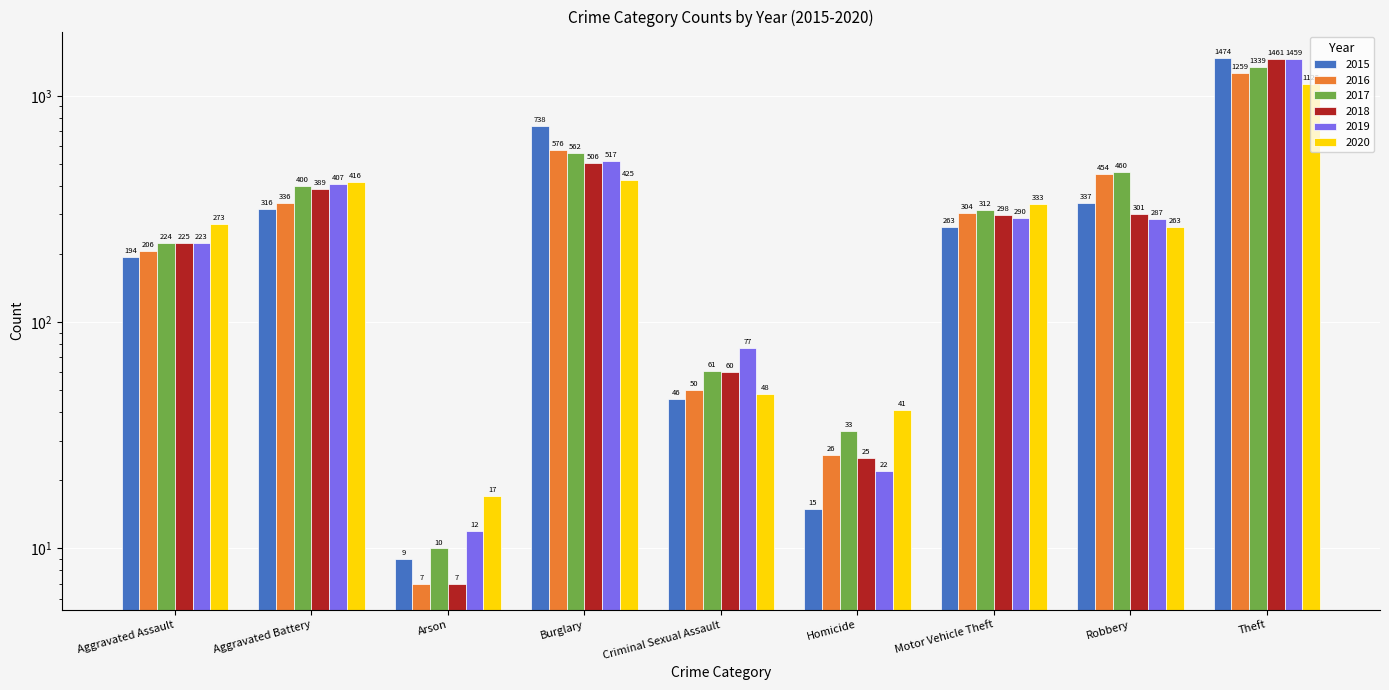

Which series has the widest spread of values?

2015